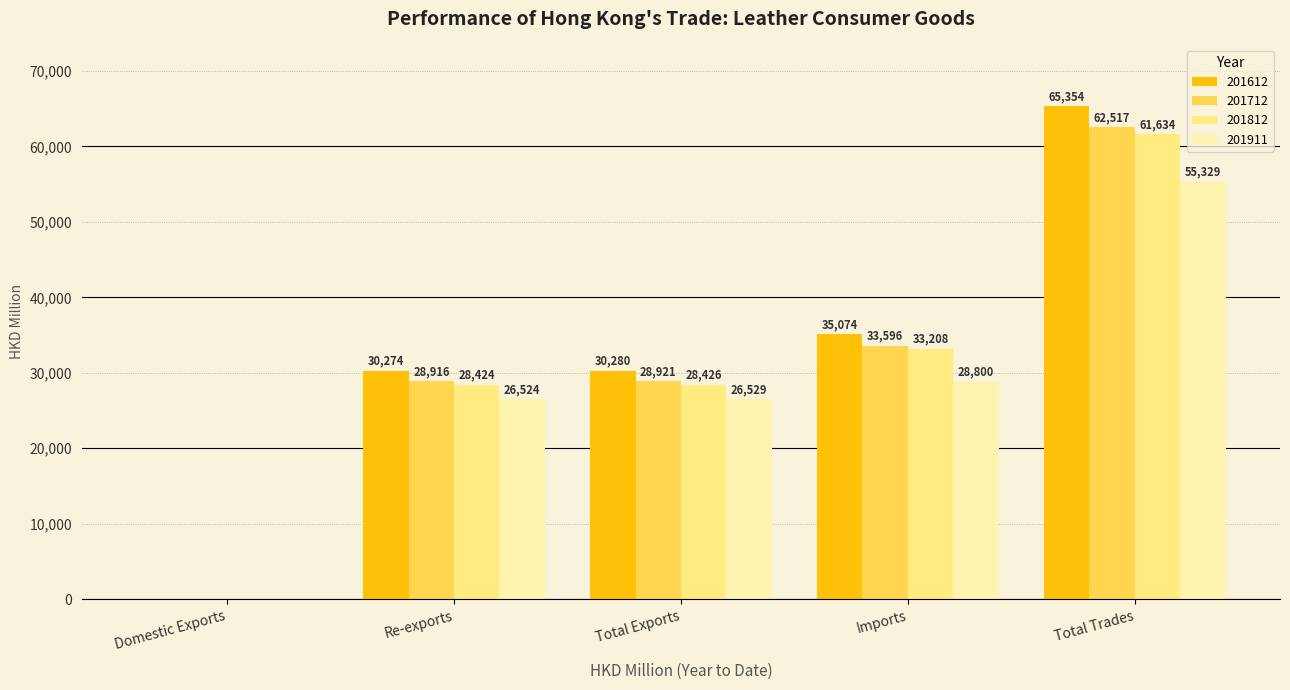

Is the value of 201812 at Domestic Exports greater than the value of 201911 at Domestic Exports?

No